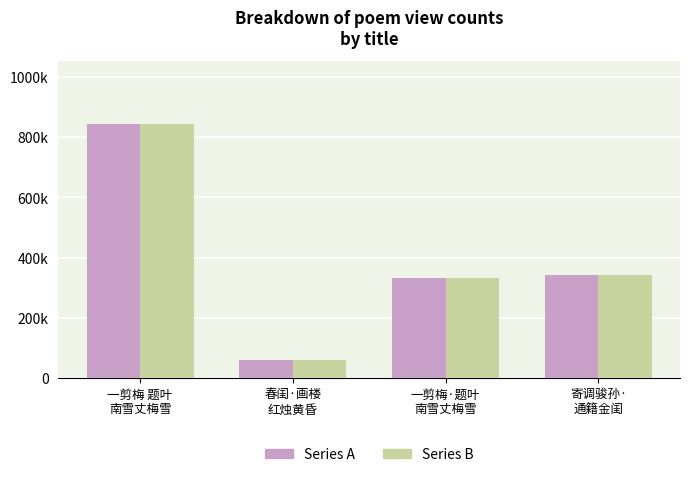

What is the sum of the Series B values at 一剪梅 题叶
南雪丈梅雪 and 一剪梅·题叶
南雪丈梅雪?

1176494